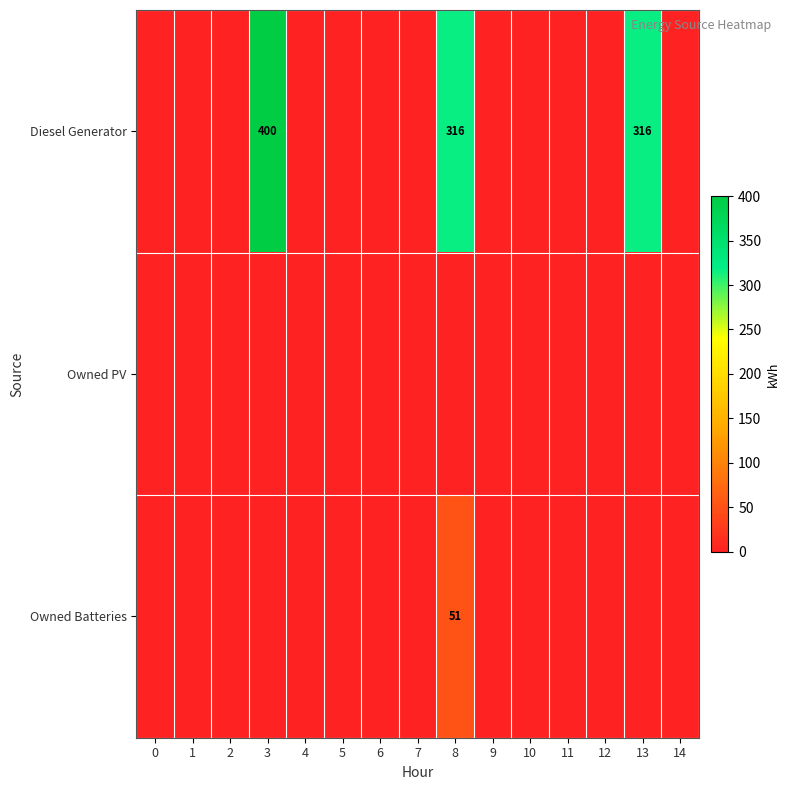

How many values in Owned Batteries are above zero?

1